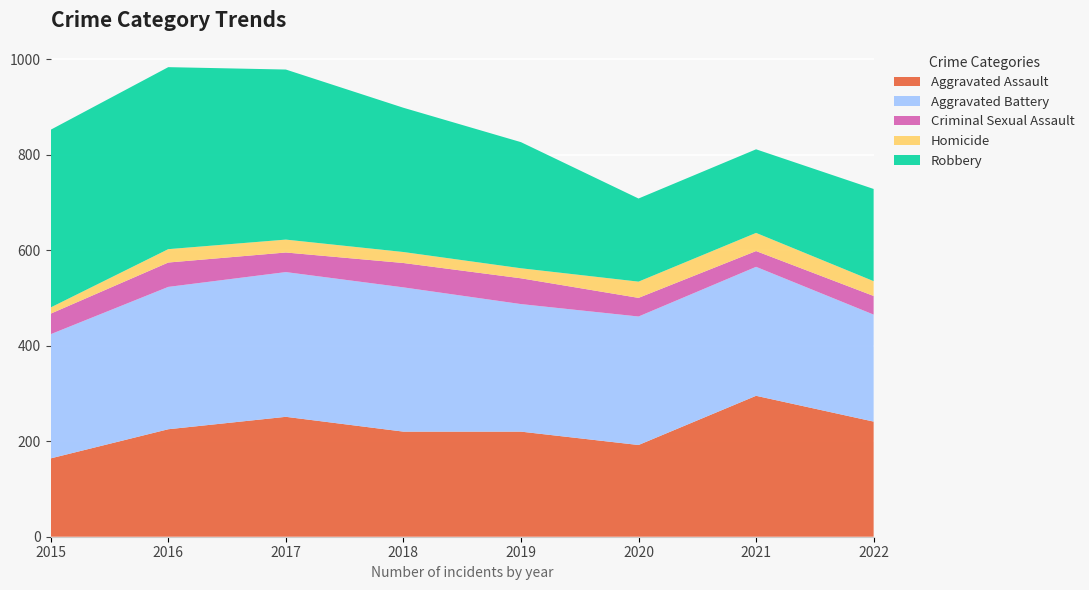

Reading left to right, extract all data points from this chart.

Aggravated Assault: 2015=164	2016=225	2017=251	2018=220	2019=220	2020=192	2021=295	2022=241
Aggravated Battery: 2015=260	2016=298	2017=303	2018=302	2019=267	2020=269	2021=270	2022=224
Criminal Sexual Assault: 2015=43	2016=51	2017=41	2018=51	2019=54	2020=39	2021=33	2022=39
Homicide: 2015=13	2016=28	2017=27	2018=23	2019=21	2020=34	2021=38	2022=31
Robbery: 2015=372	2016=381	2017=356	2018=302	2019=264	2020=174	2021=175	2022=193